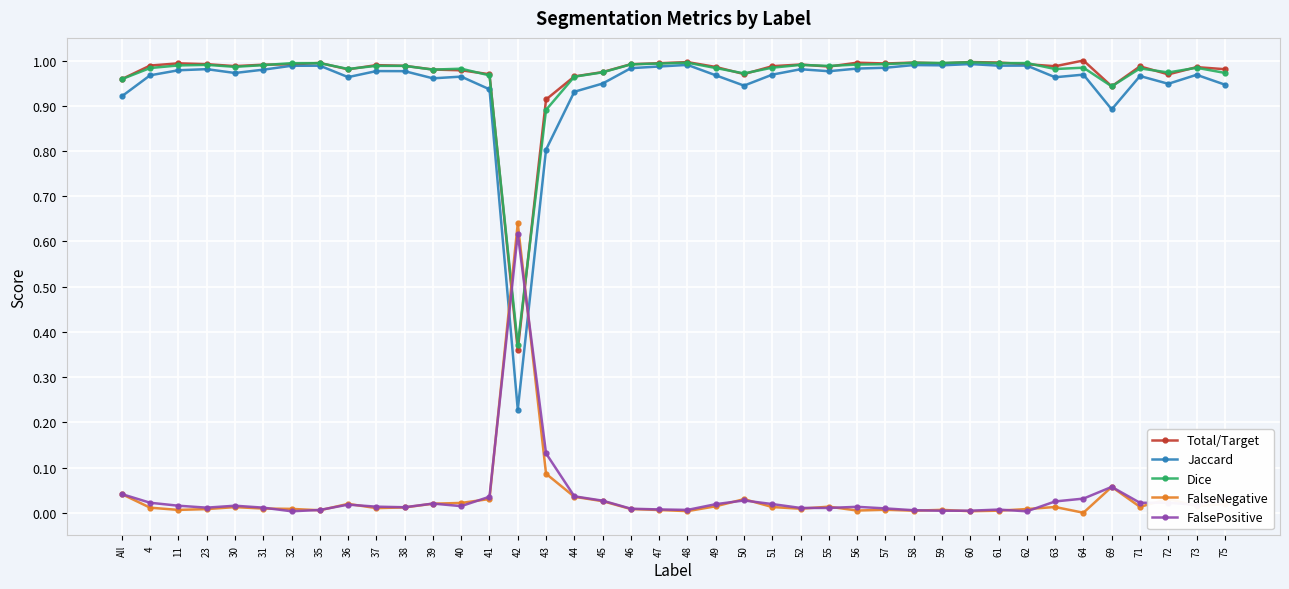

After their last crossing, which series has the higher values: Total/Target or FalsePositive?

Total/Target